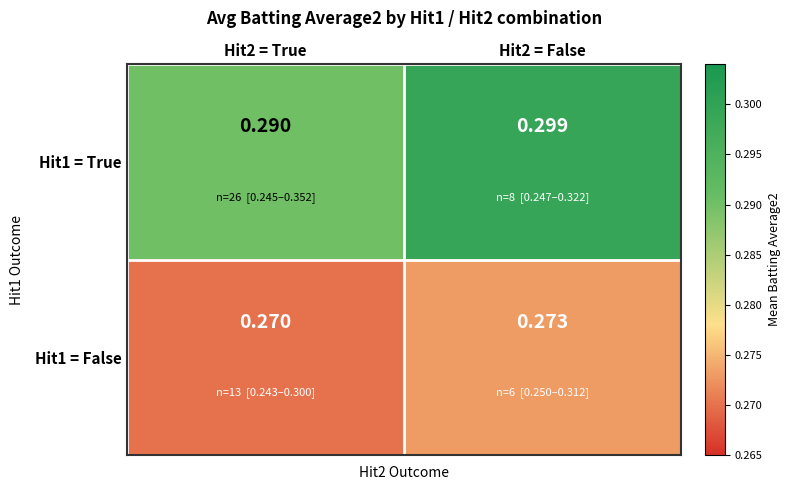

Is the value of Hit1 = True at Hit2 = True greater than the value of Hit1 = False at Hit2 = True?

Yes